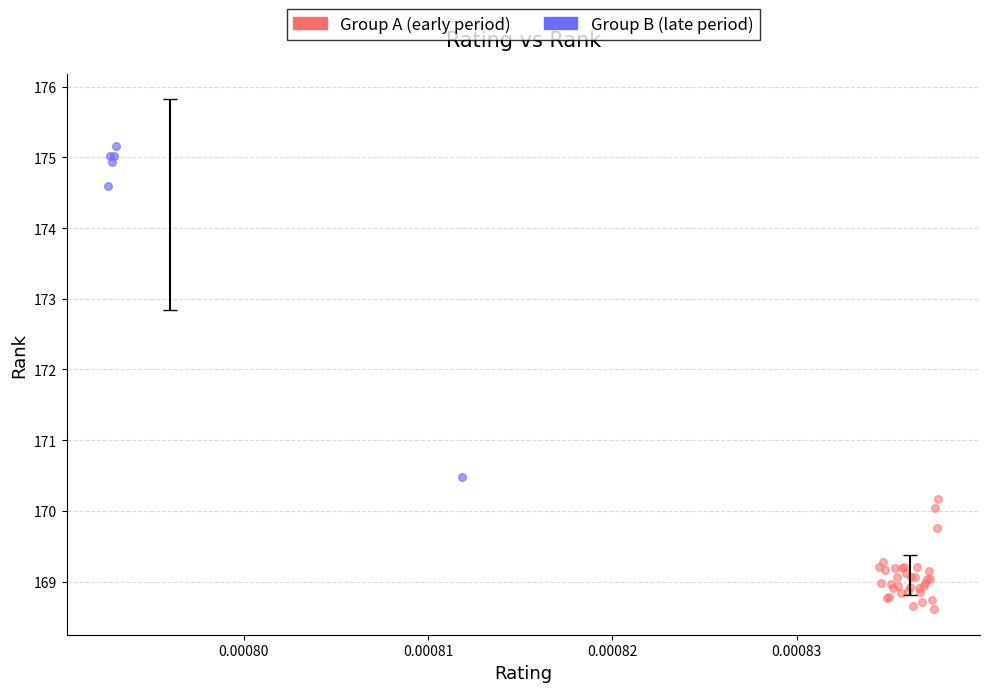

Which series reaches the minimum Y coordinate?

Group A (early period)